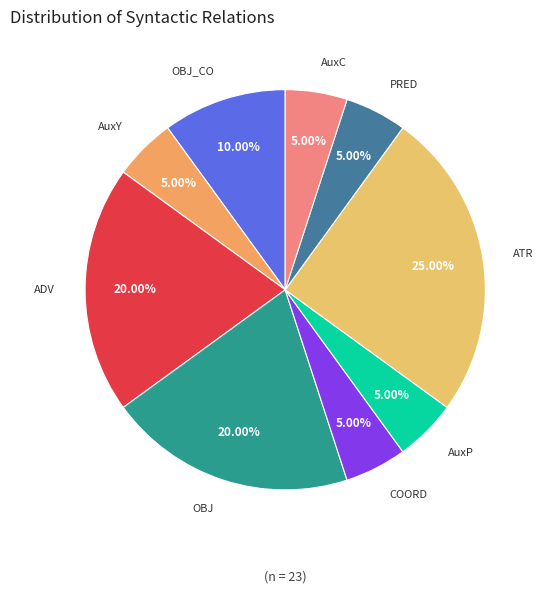

What is the ratio of the value at OBJ_CO to the value at ADV?

0.5